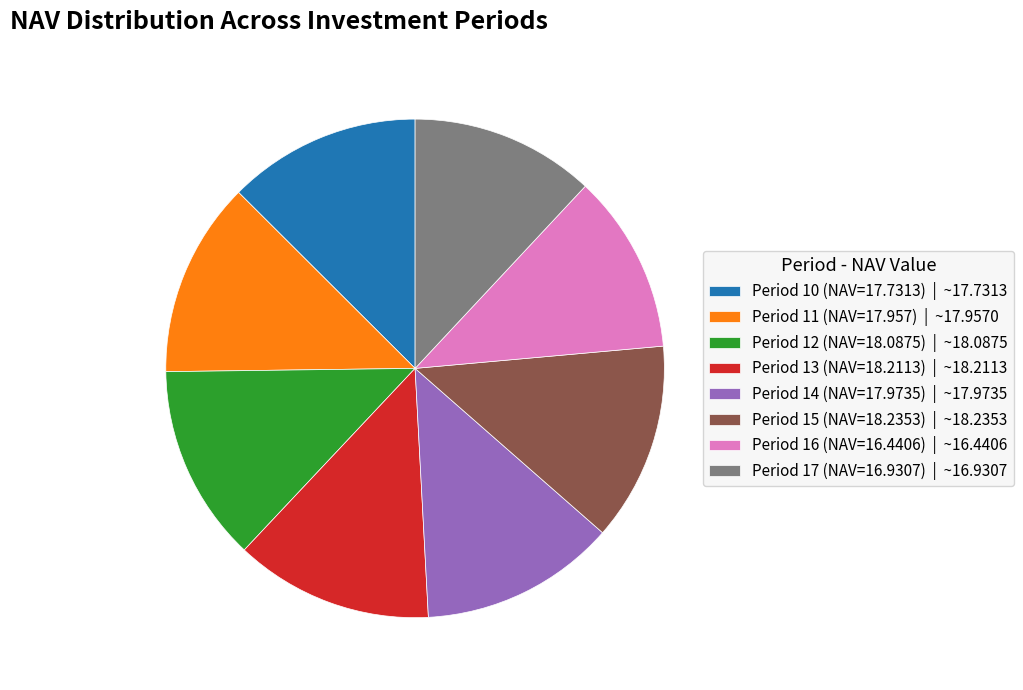

Between Period 14 (NAV=17.9735) | ~17.9735 and Period 17 (NAV=16.9307) | ~16.9307, which is larger?

Period 14 (NAV=17.9735) | ~17.9735